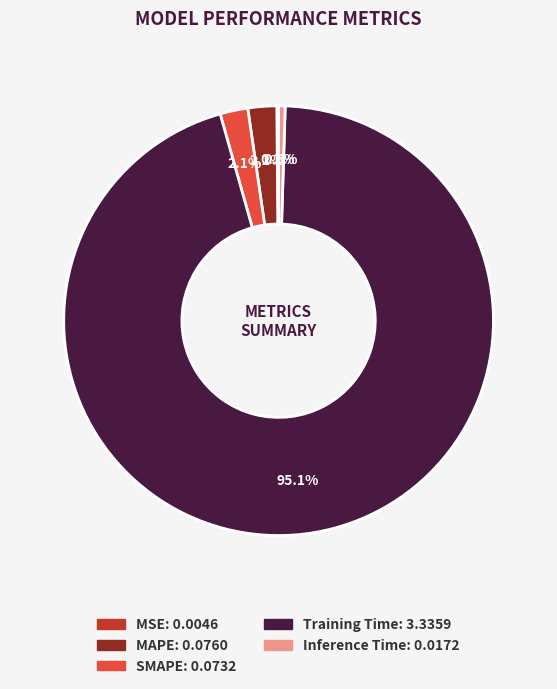

How much of the chart is everything except Training Time?

4.9%